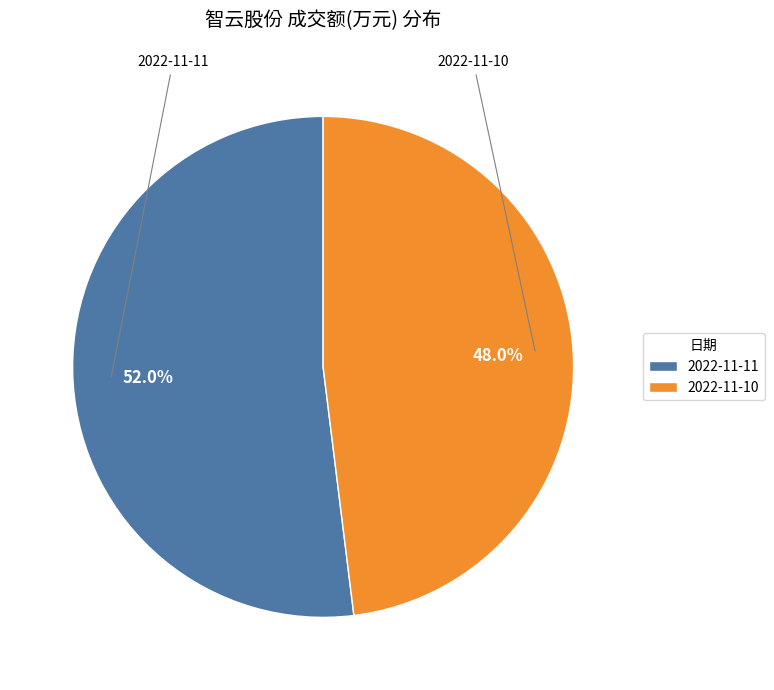

True or false: 2022-11-11 accounts for 59% of the total.

False